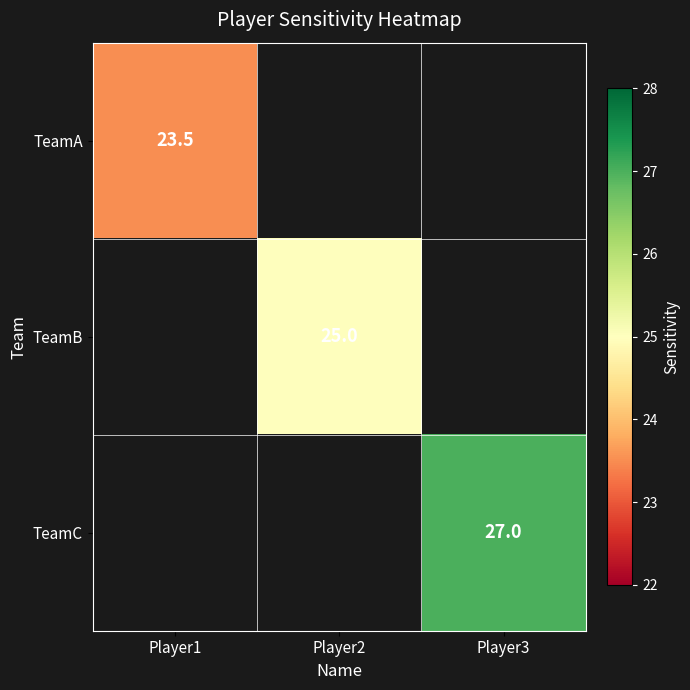

Is it true that TeamB equals 25.0 at Player2?

True